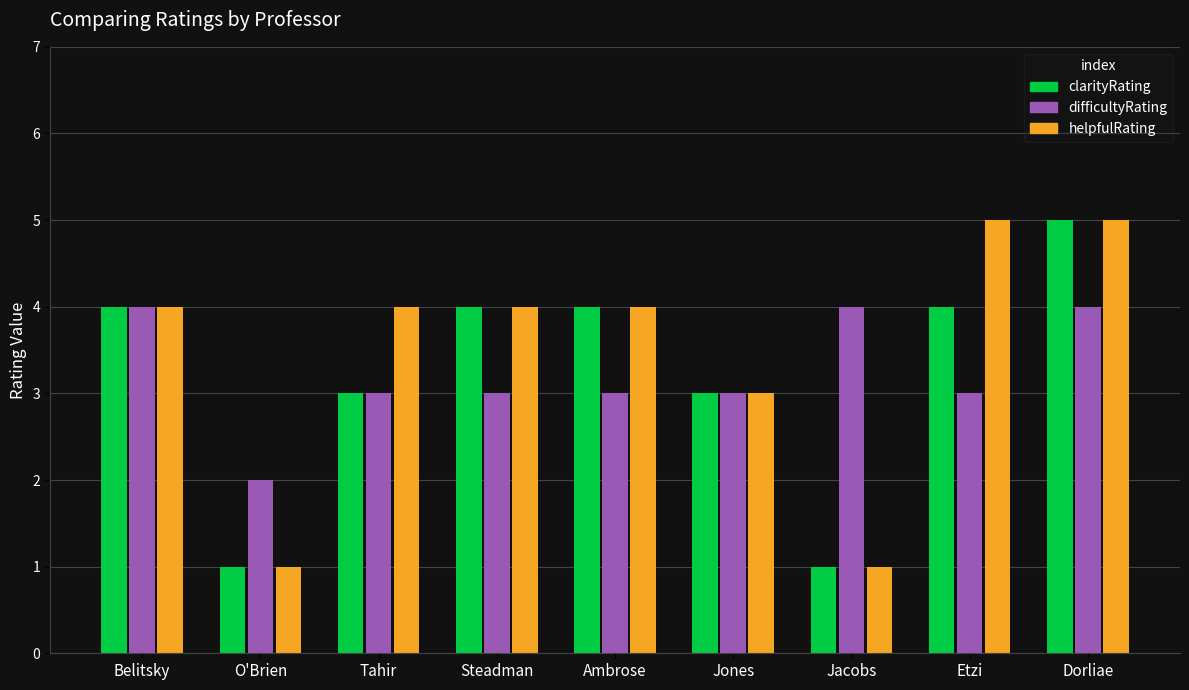

What is the spread (max minus min) of values at Dorliae?

1